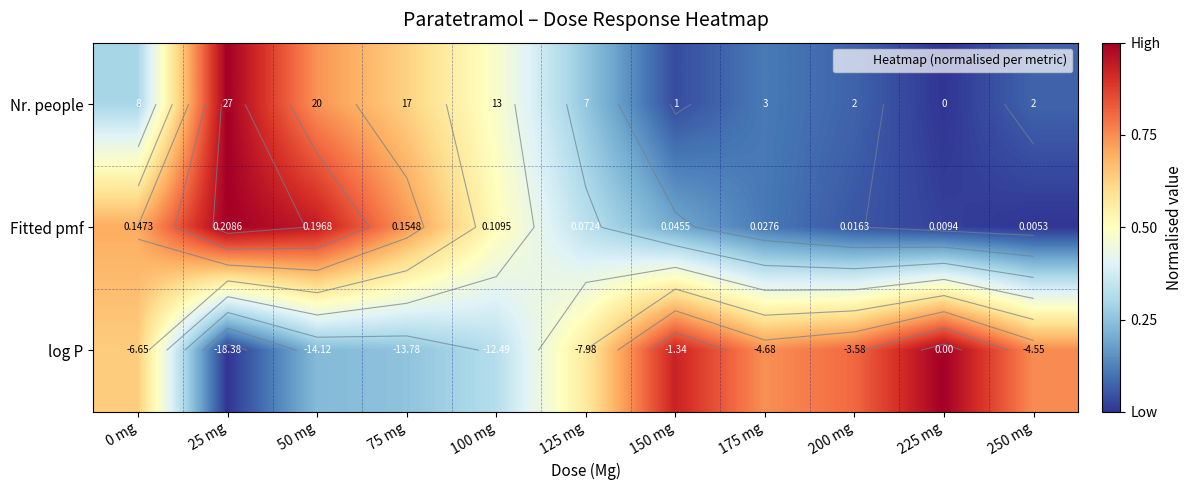

Which category has the lowest value in the Fitted pmf series?

250 mg